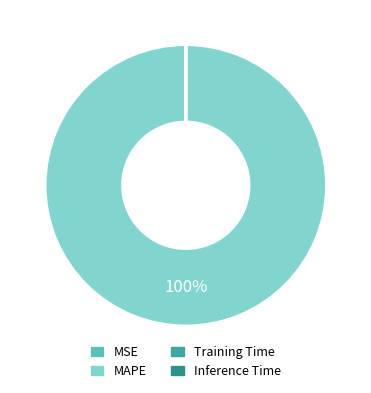

Is it true that MAPE is 100% of the pie?

True